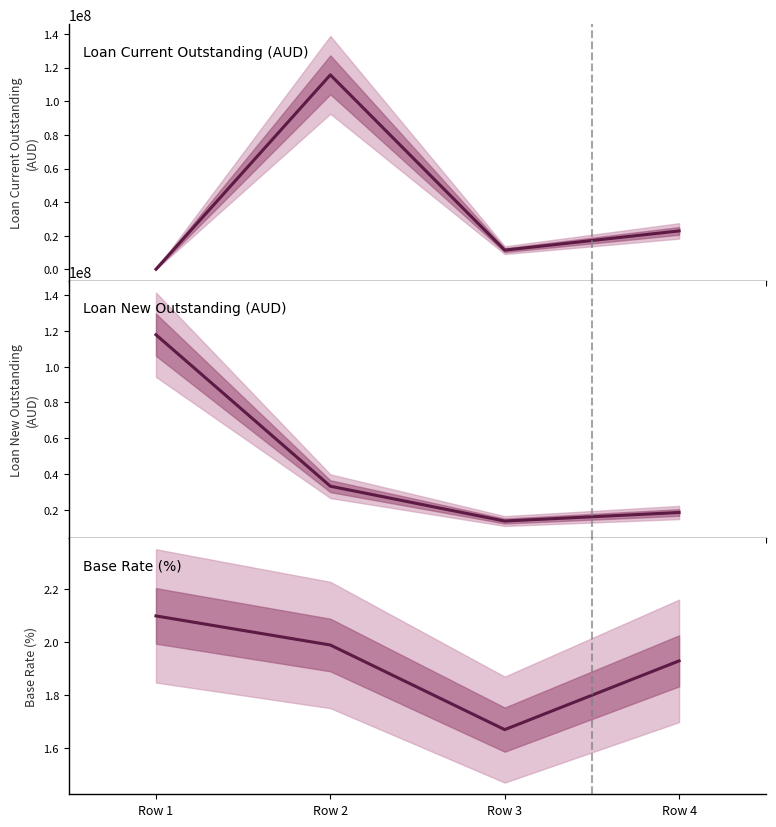

What is the difference between the second highest and minimum values in the Loan New Outstanding series?

19478624.9